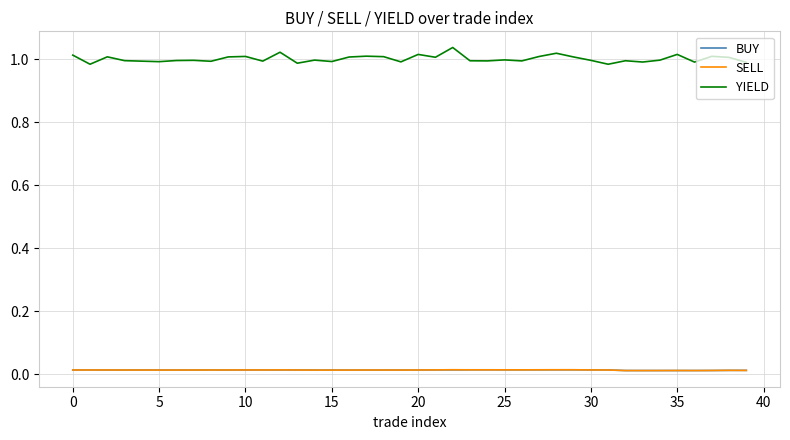

Which series has the widest spread of values?

YIELD